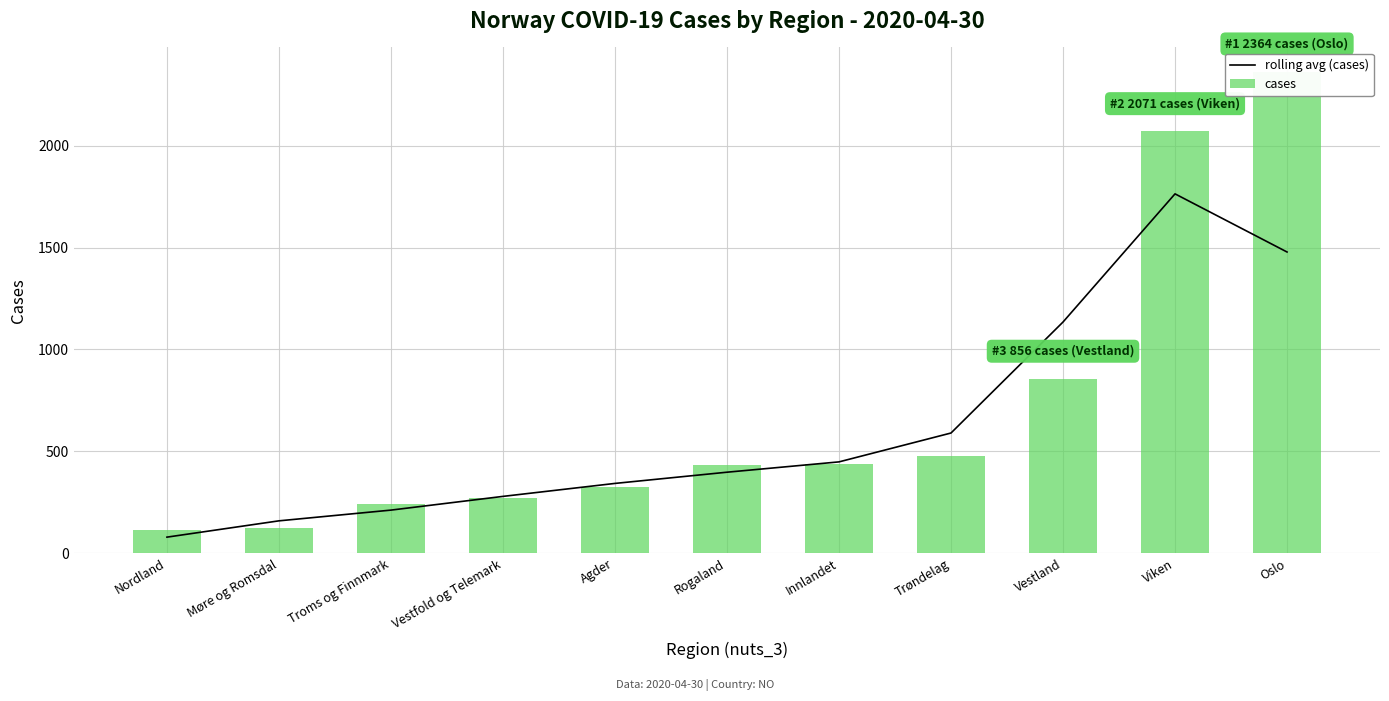

Reading left to right, list all the values displayed in this chart.

rolling avg (cases): 79.0	159.0	211.7	279.0	342.7	397.7	448.3	590.0	1134.7	1763.7	1478.3
cases: 114.0	123.0	240.0	272.0	325.0	431.0	437.0	477.0	856.0	2071.0	2364.0